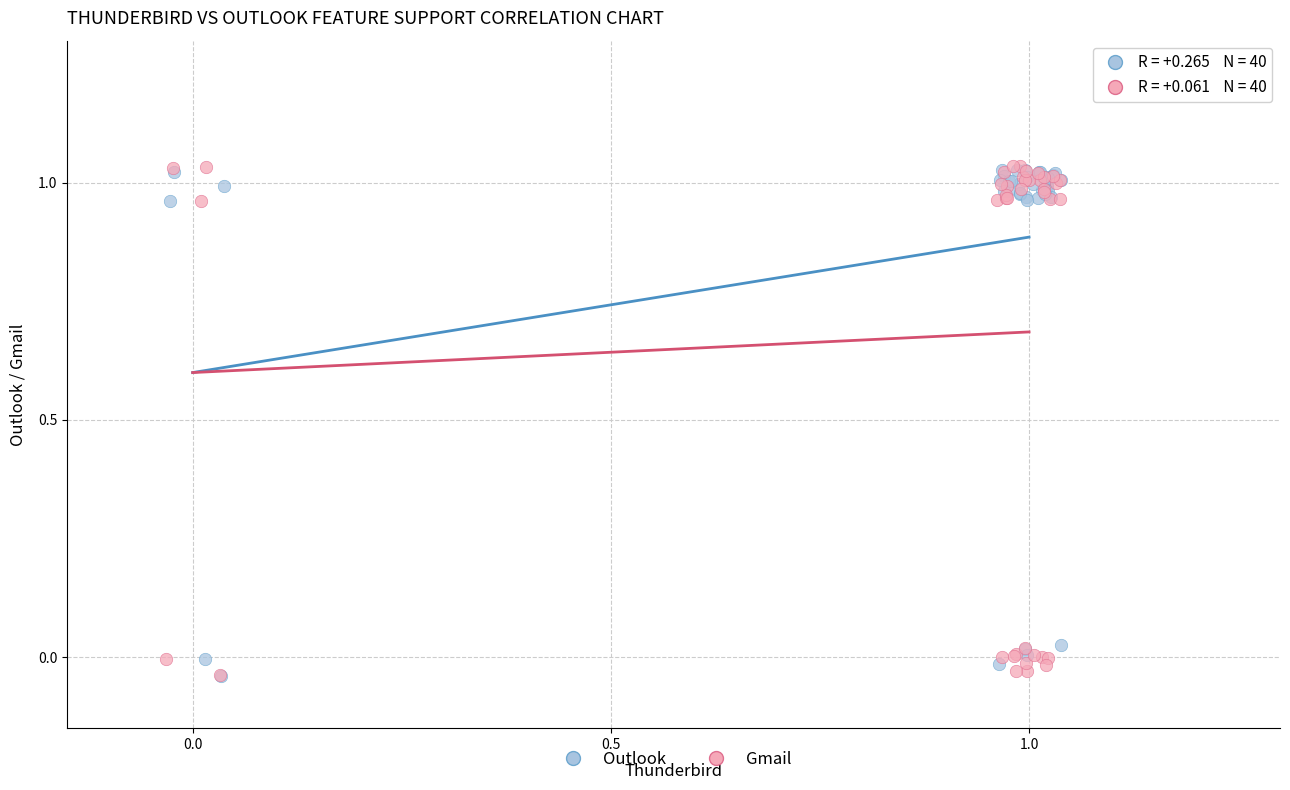

What are all the series names shown in the legend?

Outlook, Gmail